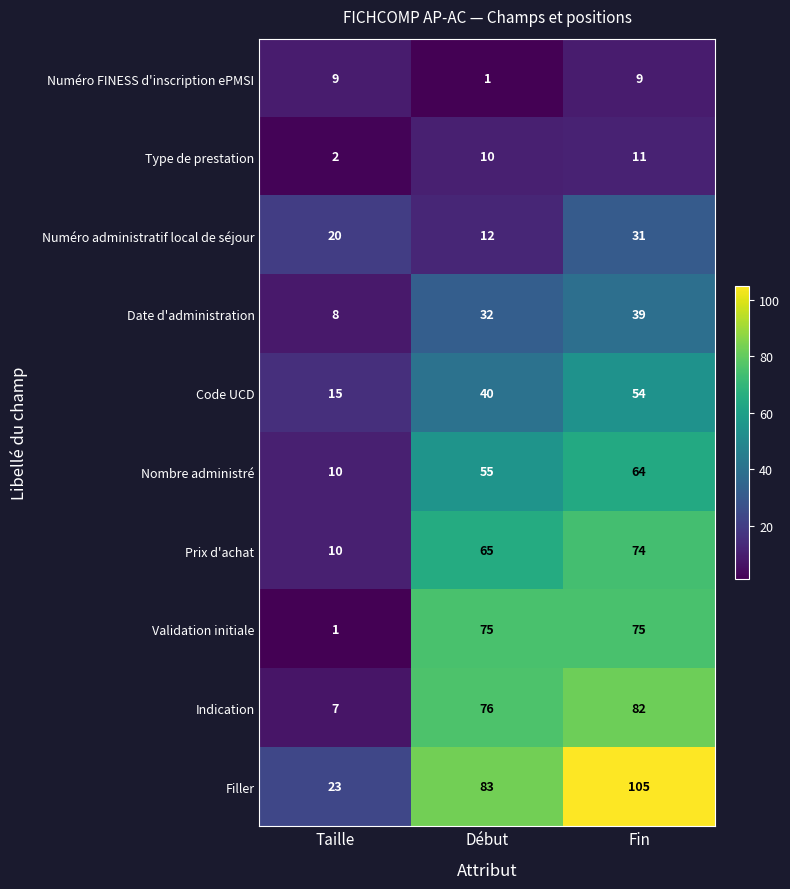

What is the difference between the maximum and second lowest values in the Date d'administration series?

7